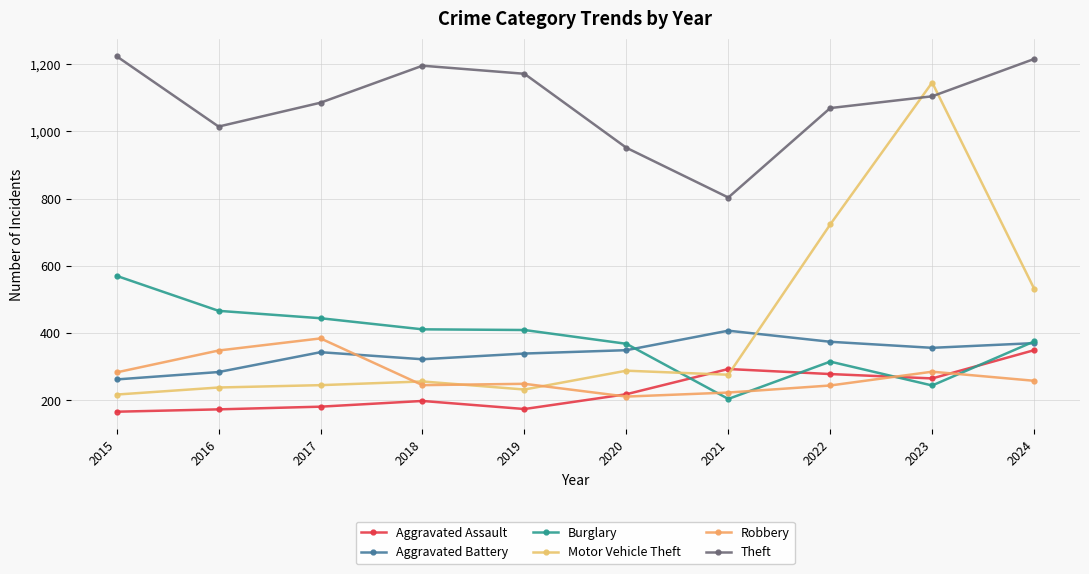

True or false: Aggravated Battery and Aggravated Assault cross at least once.

False